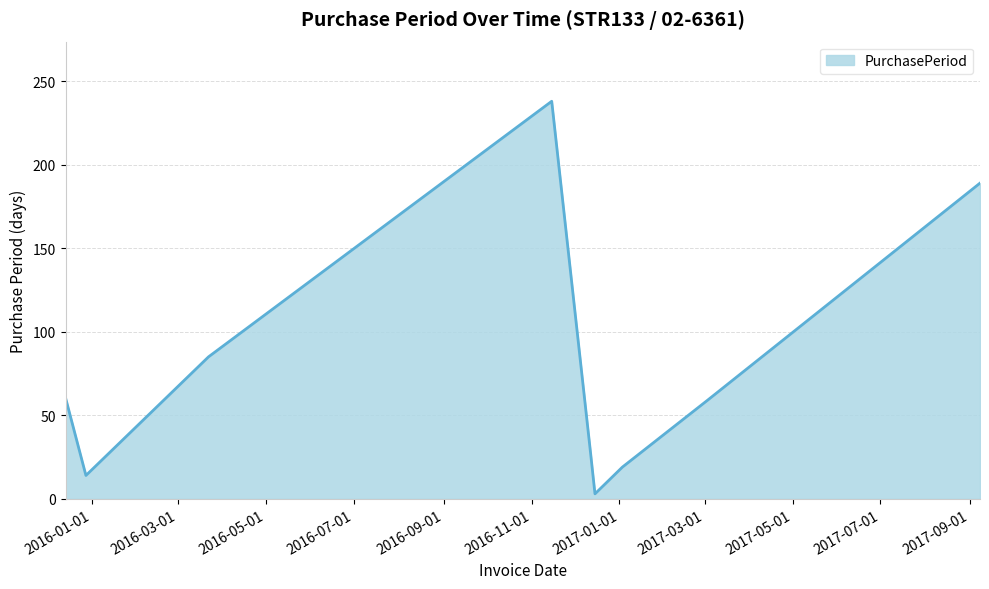

What is the maximum value shown in the chart?

238